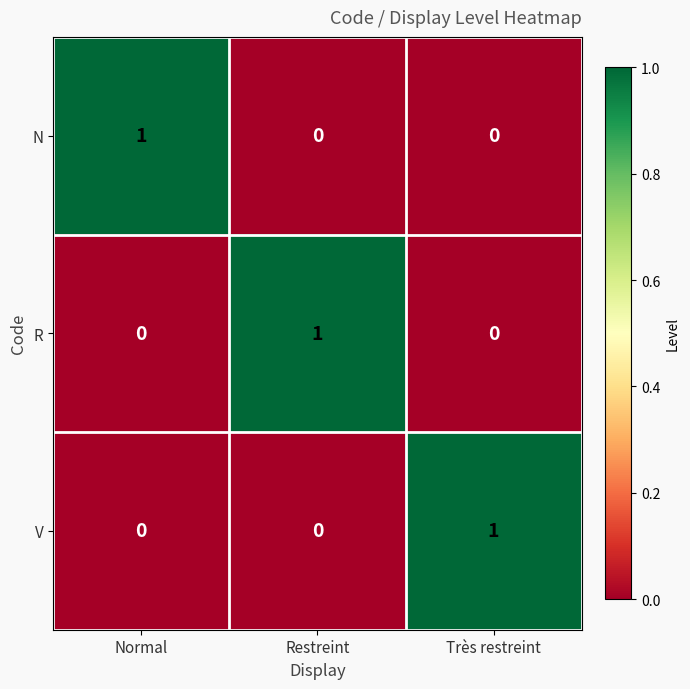

How many V values are between 0 and 1?

3